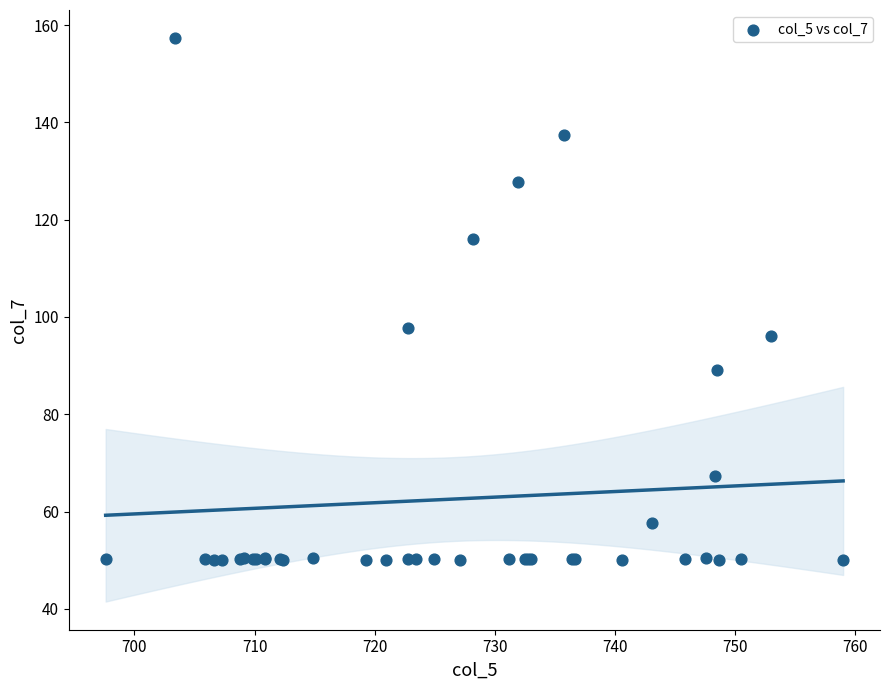

What Y value in the scatter plot is closest to 103?

97.7